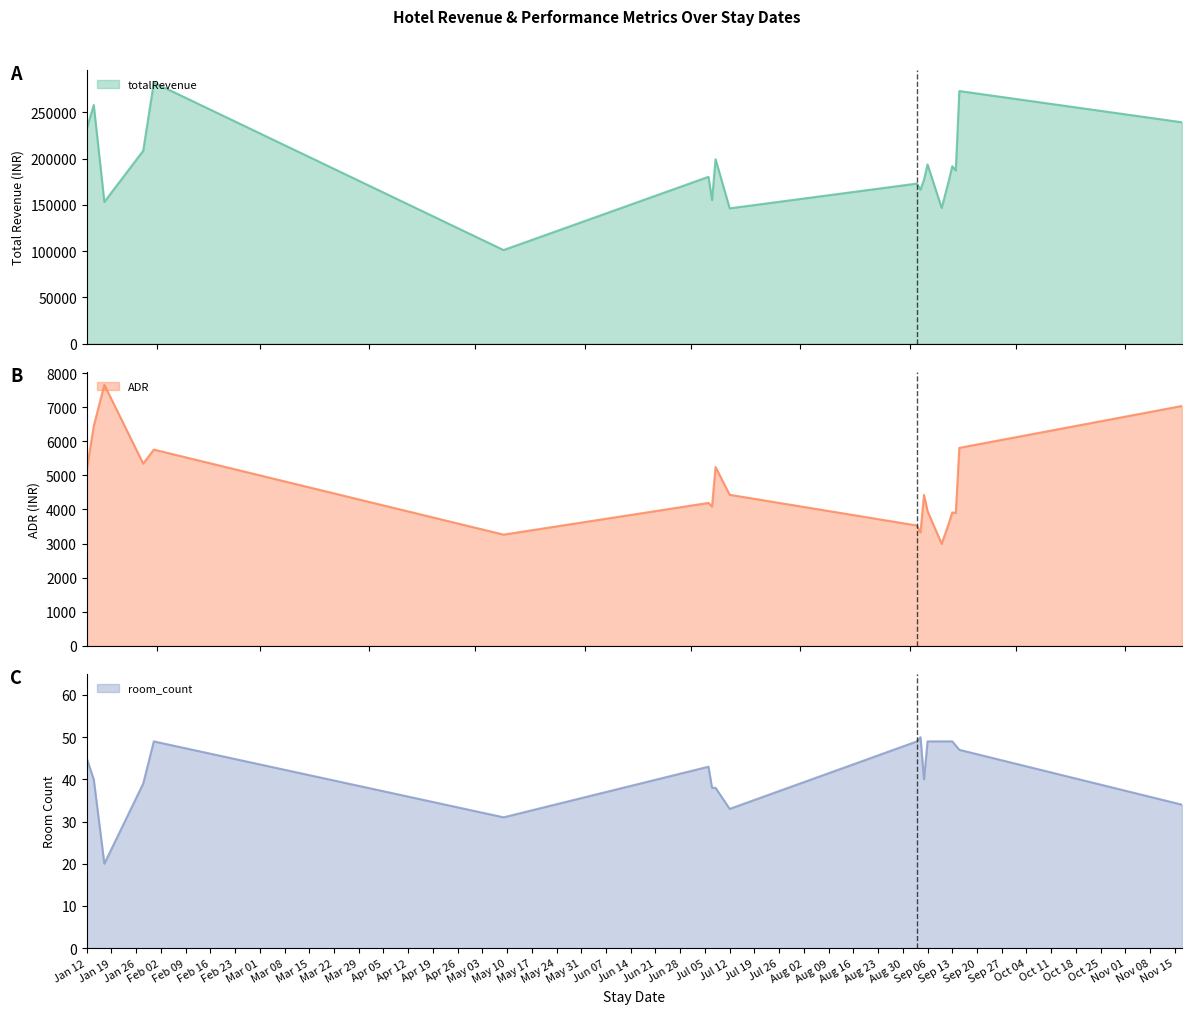

Which series has the largest total across all categories?

totalRevenue